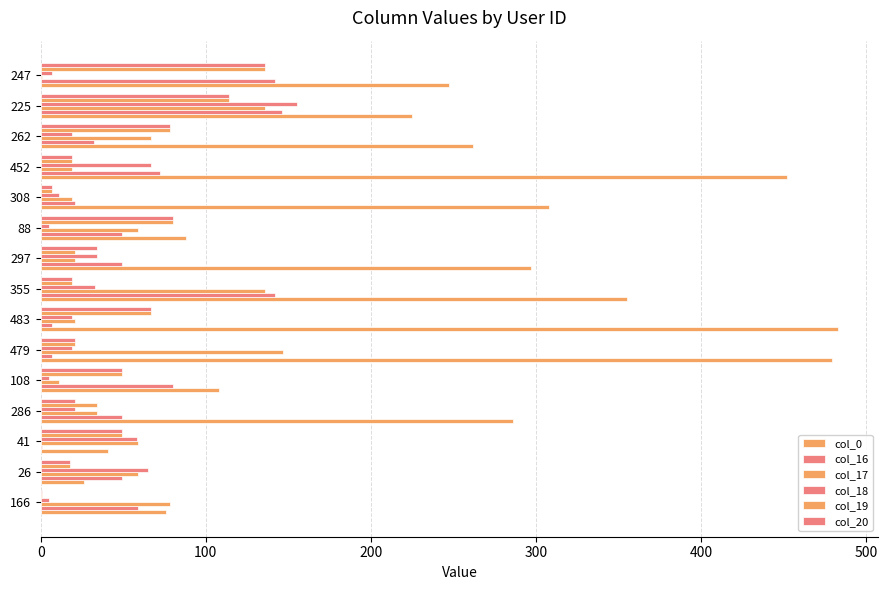

What is the maximum value for col_18?

155